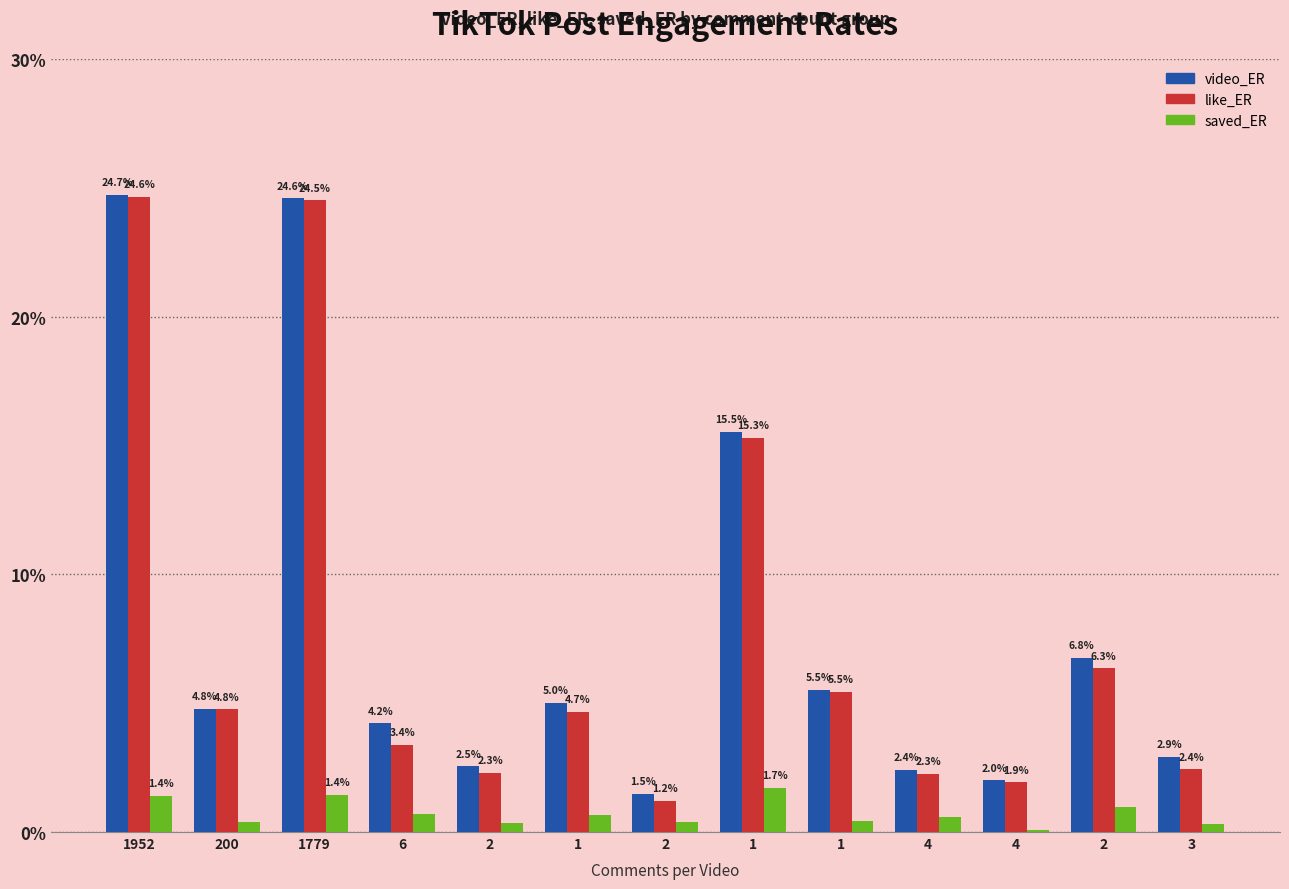

Is it true that like_ER equals 1.2 at 2?

True